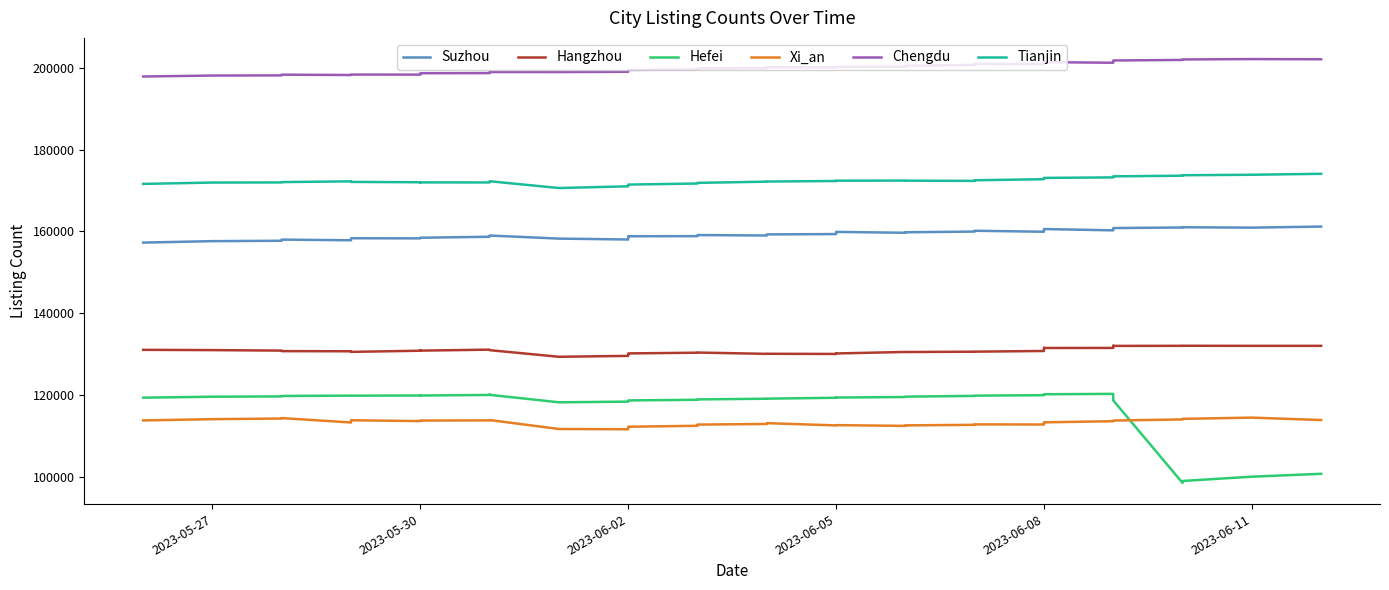

At how many categories does at least one series exceed 113214?

40